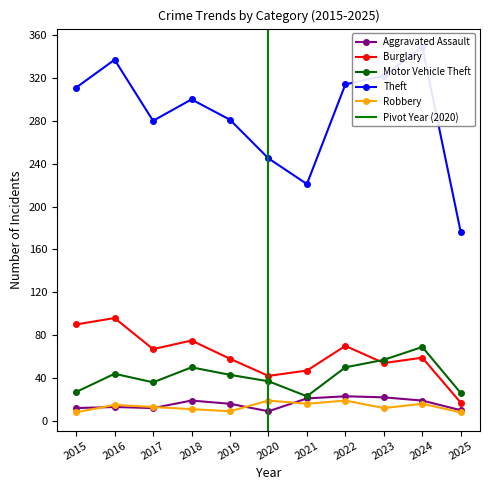

Does the chart display data point markers on the line(s)?

Yes